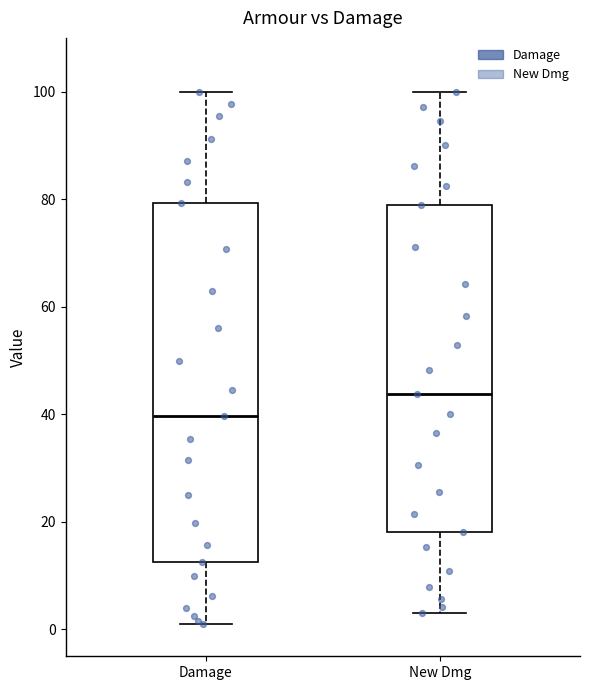

Reading left to right, transcribe this box plot: for each box, give where its median line is, the range the box spans, and where its two whiskers end, as read against the y-axis. The values are not printed on the chart, so give them approximately, as read against the axis.

Damage: median 40, box 12 to 80, whiskers 0 to 100
New Dmg: median 44, box 18 to 78, whiskers 2 to 100